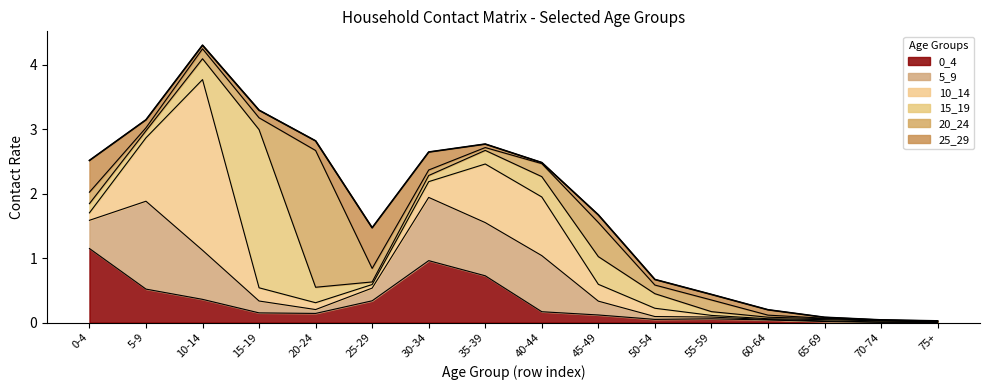

List the labels in order of 5_9 value, smallest first.

75+, 70-74, 60-64, 65-69, 55-59, 50-54, 20-24, 15-19, 25-29, 45-49, 0-4, 10-14, 35-39, 40-44, 30-34, 5-9